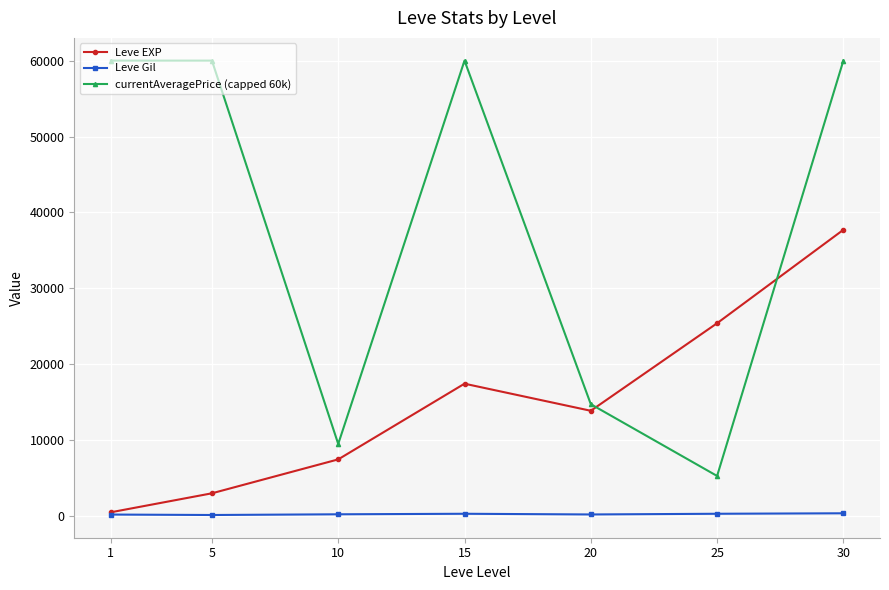

In Leve EXP, how many points are lower than both neighbors (excluding endpoints)?

1